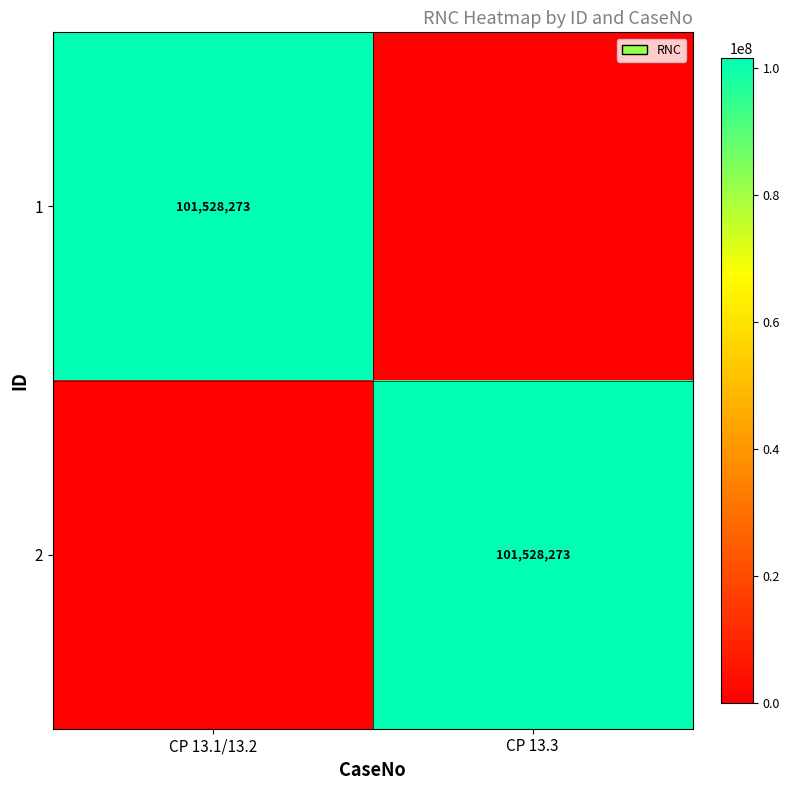

True or false: 2 has a value of 101528273 at CP 13.3.

True